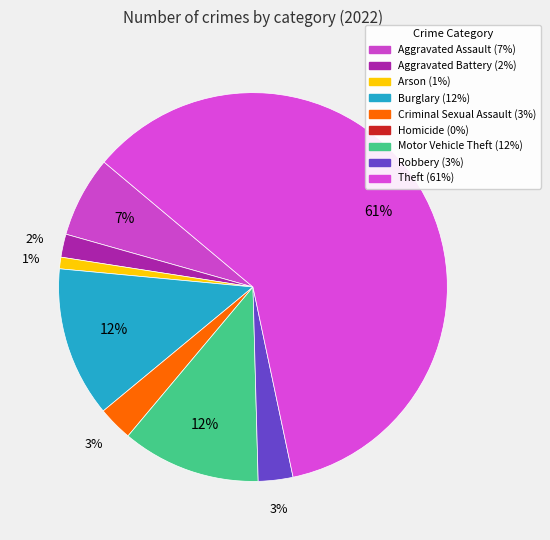

How many slices are in this pie chart?

8